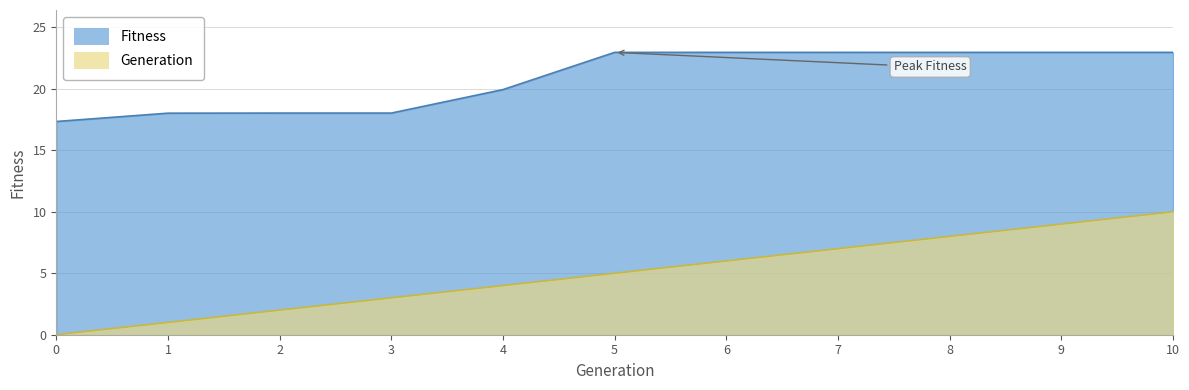

Reading left to right, transcribe all the data shown in this chart.

Generation: 0.0	1.0	2.0	3.0	4.0	5.0	6.0	7.0	8.0	9.0	10.0
Fitness: 17.3	18.0	18.0	18.0	19.9	23.0	23.0	23.0	23.0	23.0	23.0